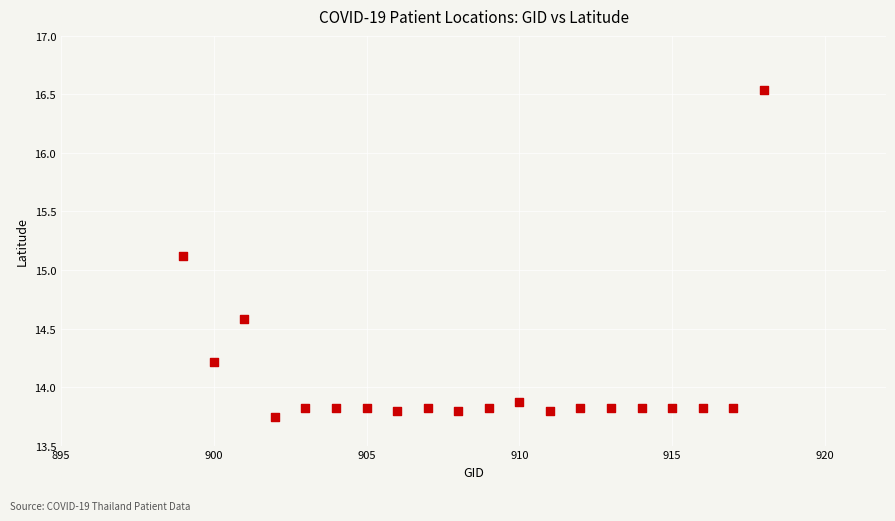

What Y value in the scatter plot is closest to 15?

15.1